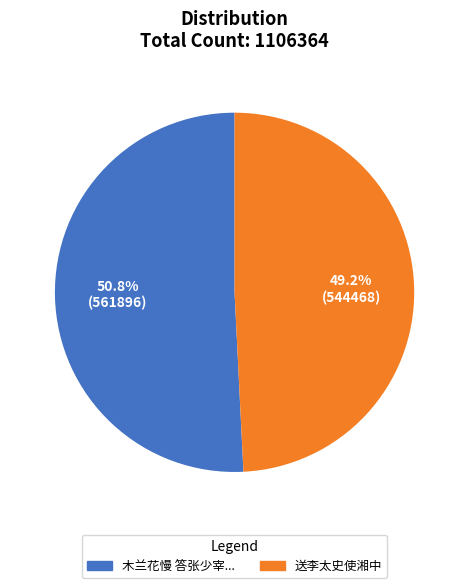

Is there any slice that represents more than half of the pie?

Yes